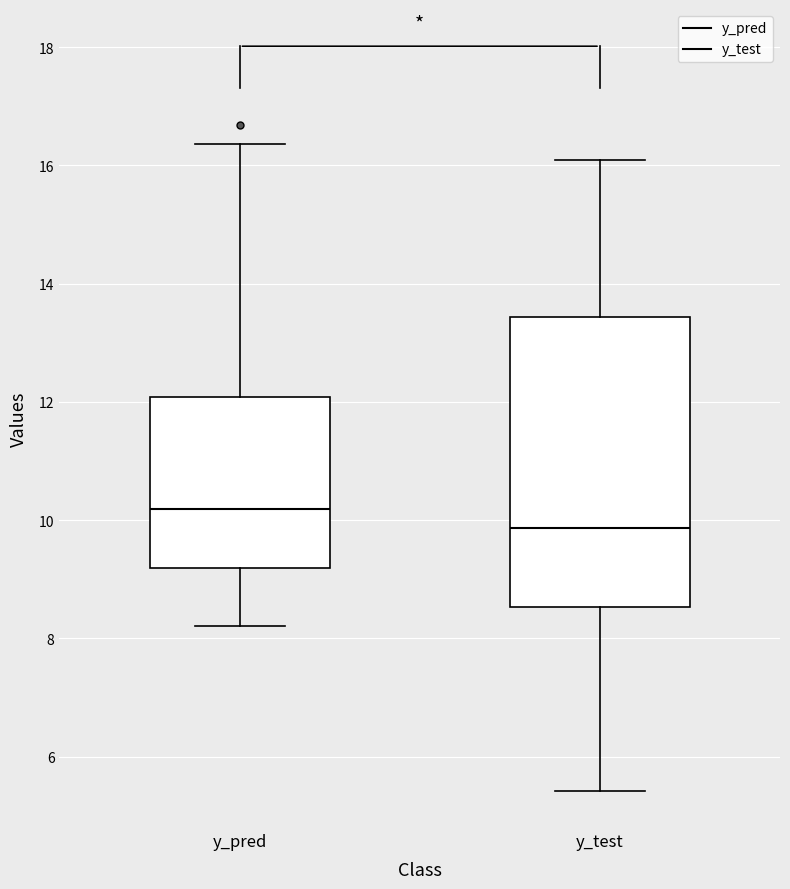

Which box has the highest median line?

y_pred